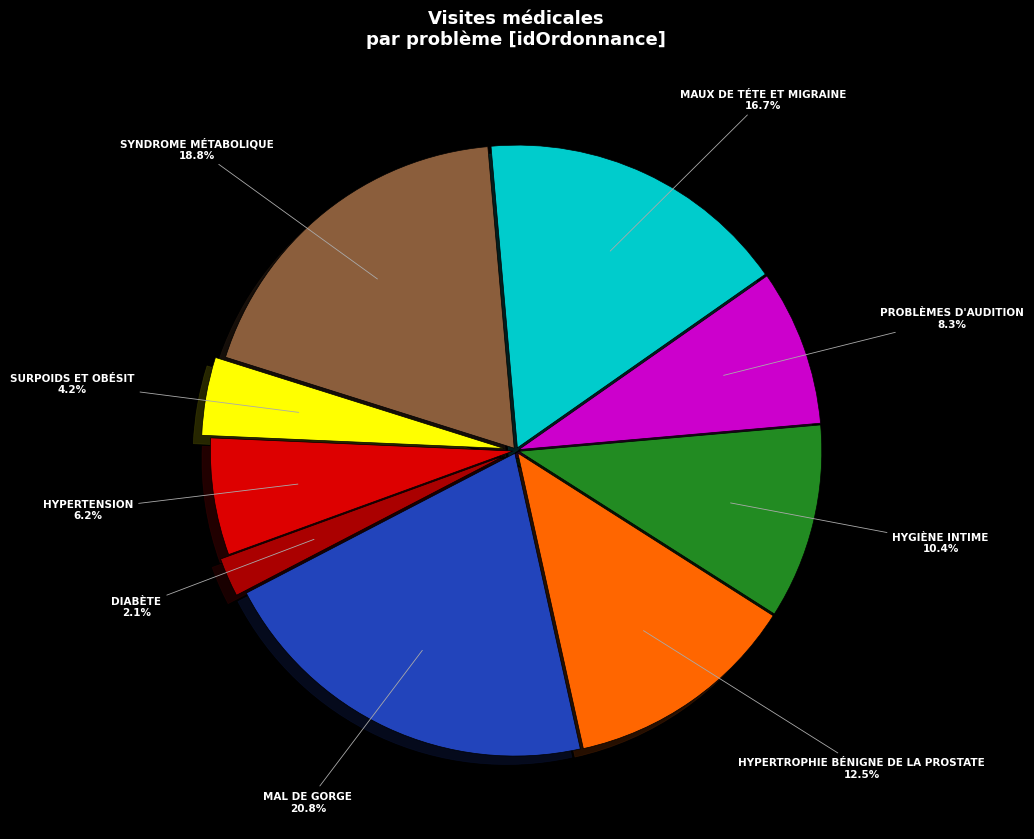

Is there any slice that represents more than half of the pie?

No